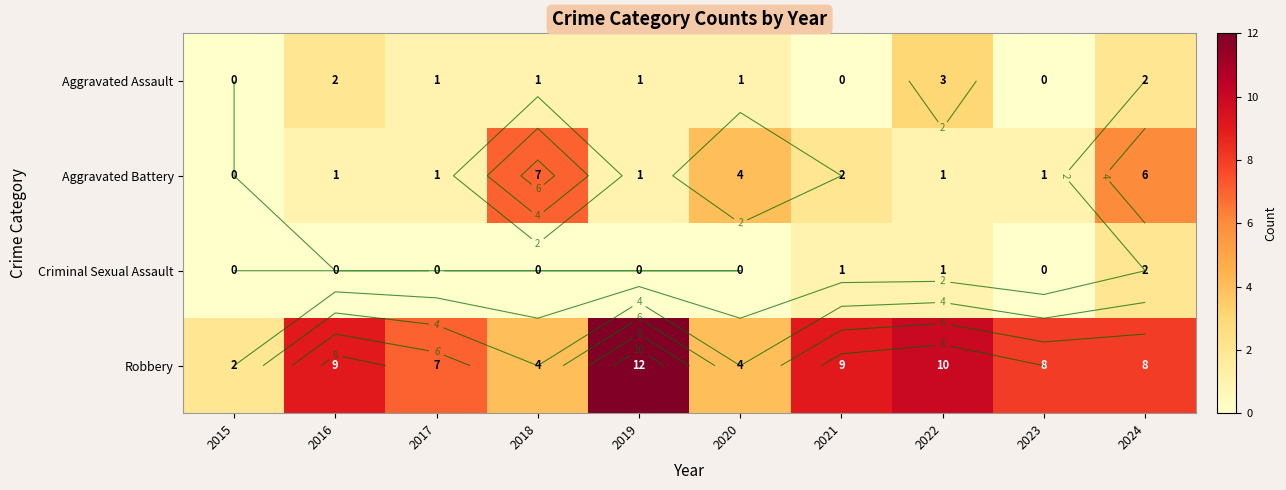

Read the Robbery value at 2017, to the nearest 5.

5